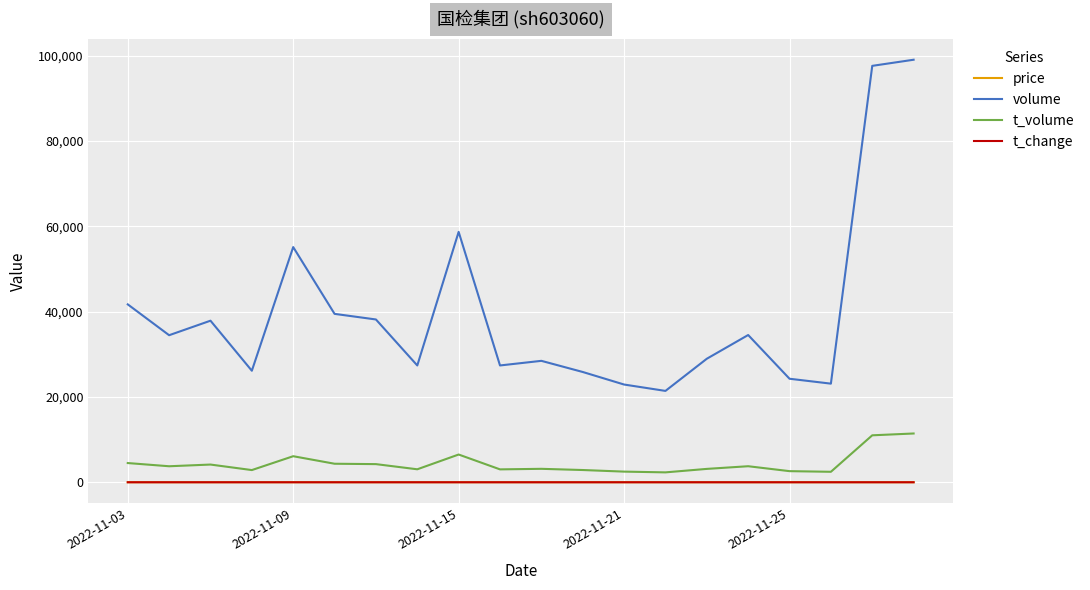

What is the minimum value shown in the chart?

0.3